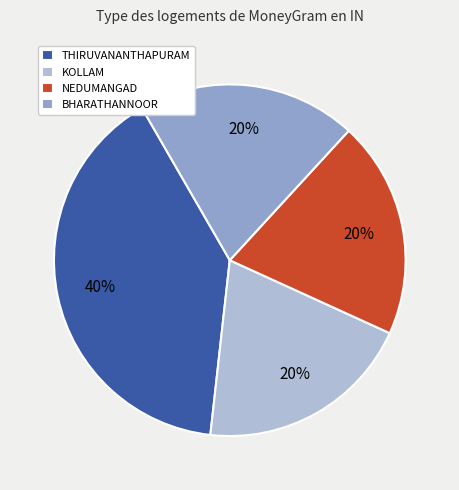

What percentage is the THIRUVANANTHAPURAM slice, to the nearest percent?

40%